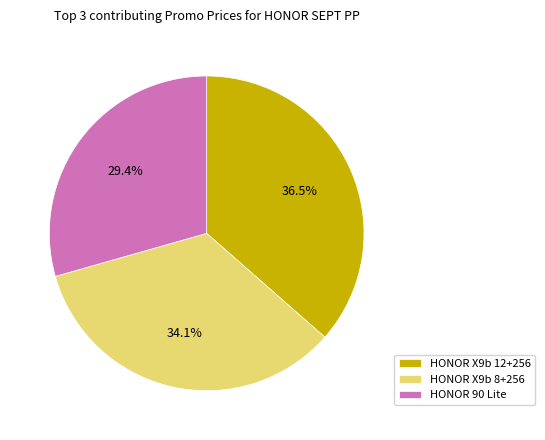

What is the ratio of the value at HONOR X9b 8+256 to the value at HONOR X9b 12+256?

0.9